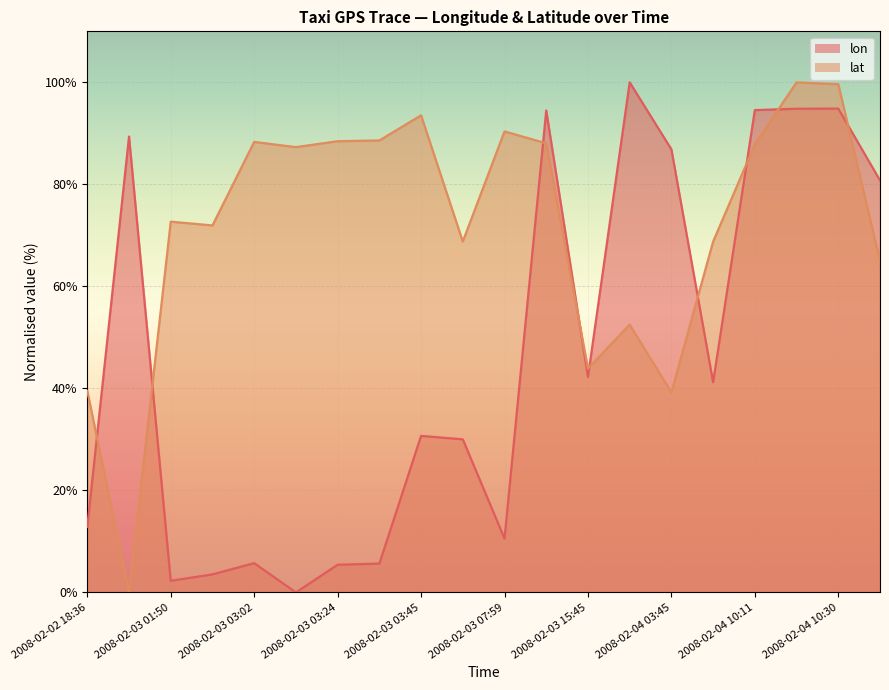

Rank the series by their average value, from lowest to highest.

lon, lat